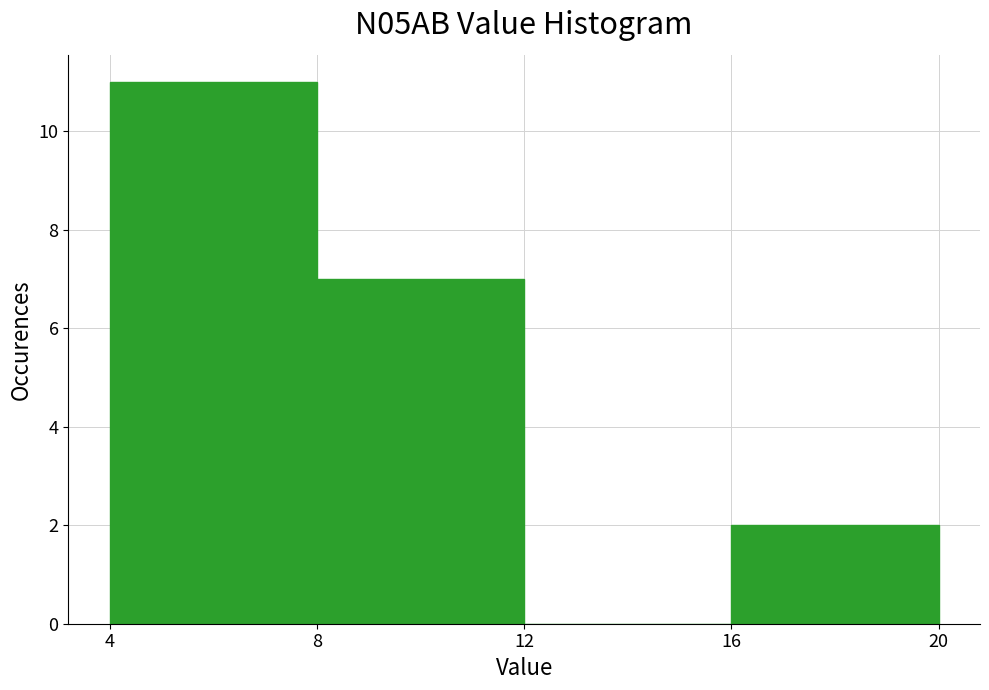

How tall is the bar that spans 8 to 12 on the x-axis? The values are not printed on the chart, so give them approximately, as read against the axis.

7